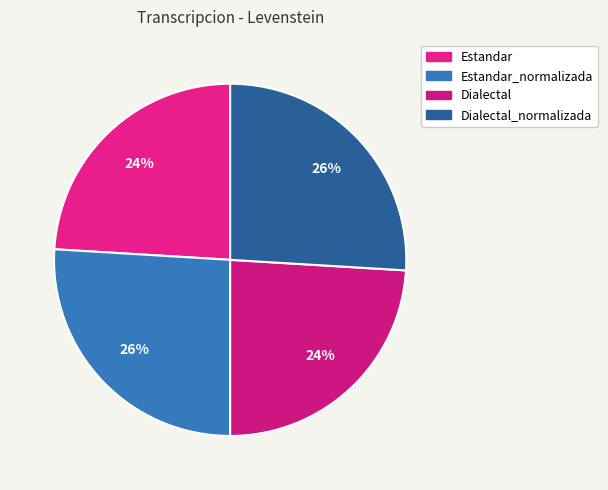

Is there any slice that represents more than half of the pie?

No